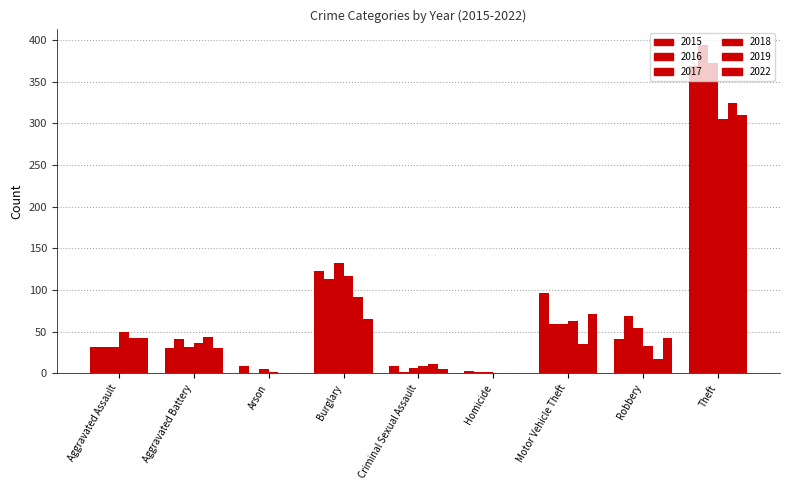

Which has a higher value, Burglary or Aggravated Battery?

Burglary